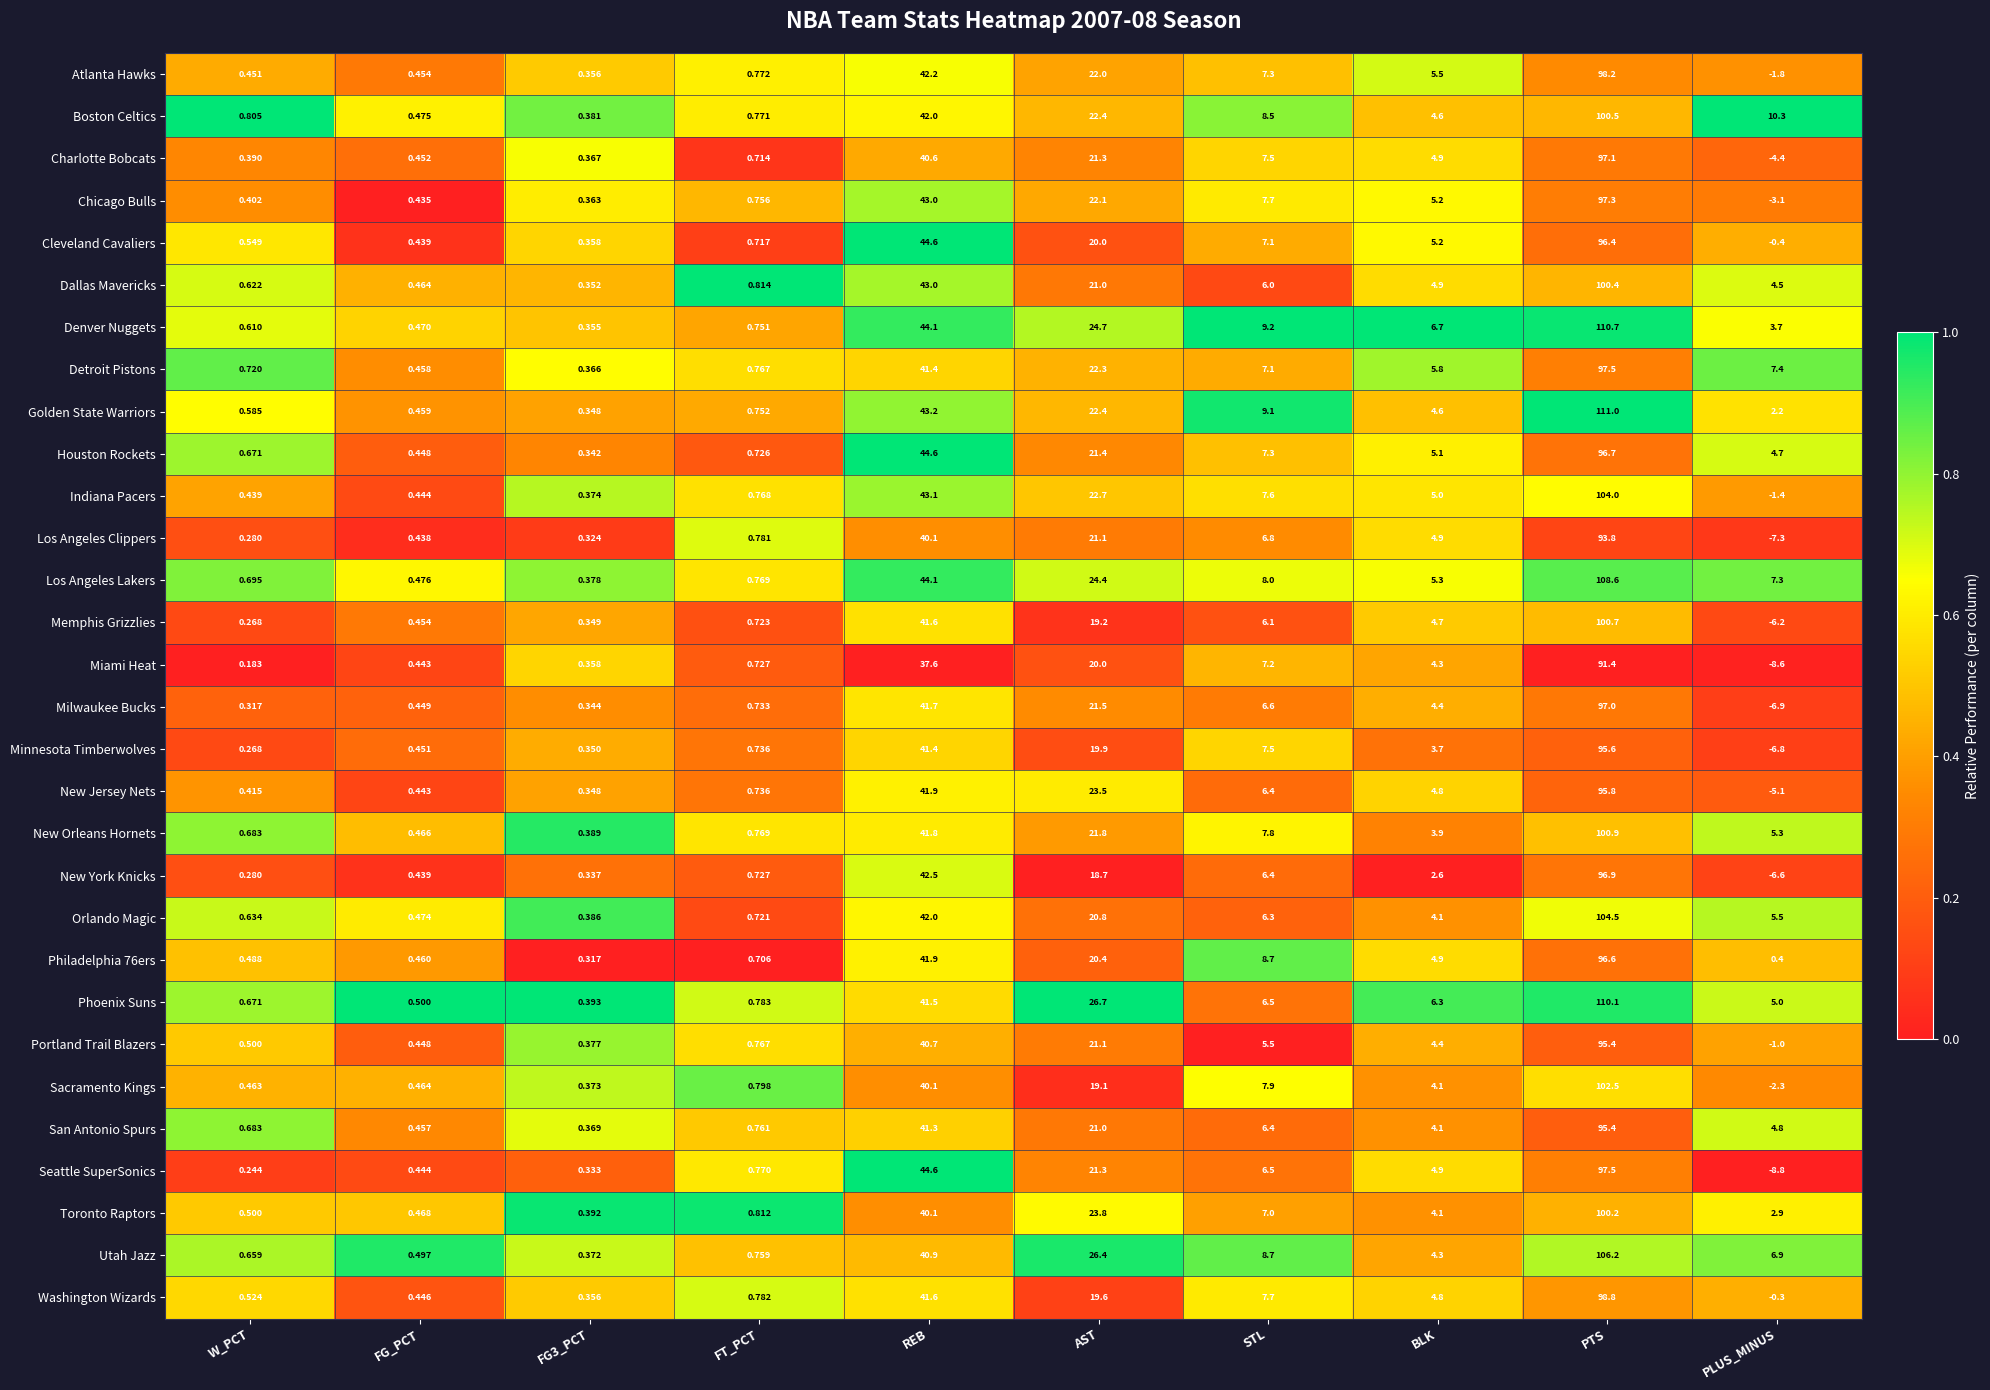

At which label does New Jersey Nets reach its peak?

PTS